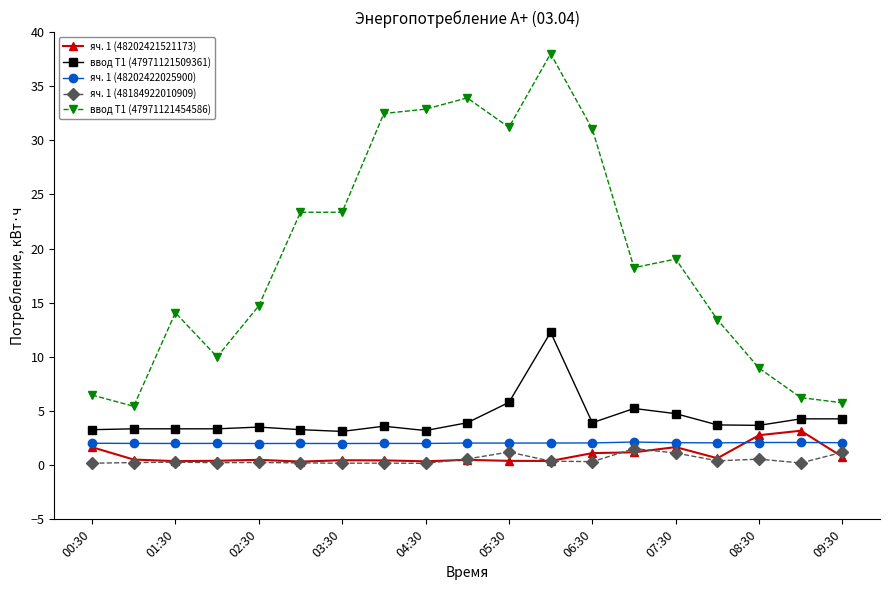

True or false: ввод Т1 (47971121509361) and ввод Т1 (47971121454586) cross at least once.

False